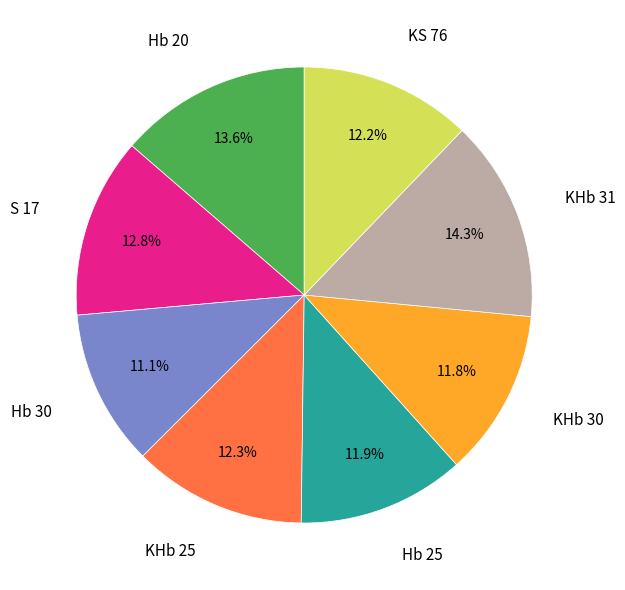

To the nearest percent, what is the difference between the largest and smallest slice percentages?

3%